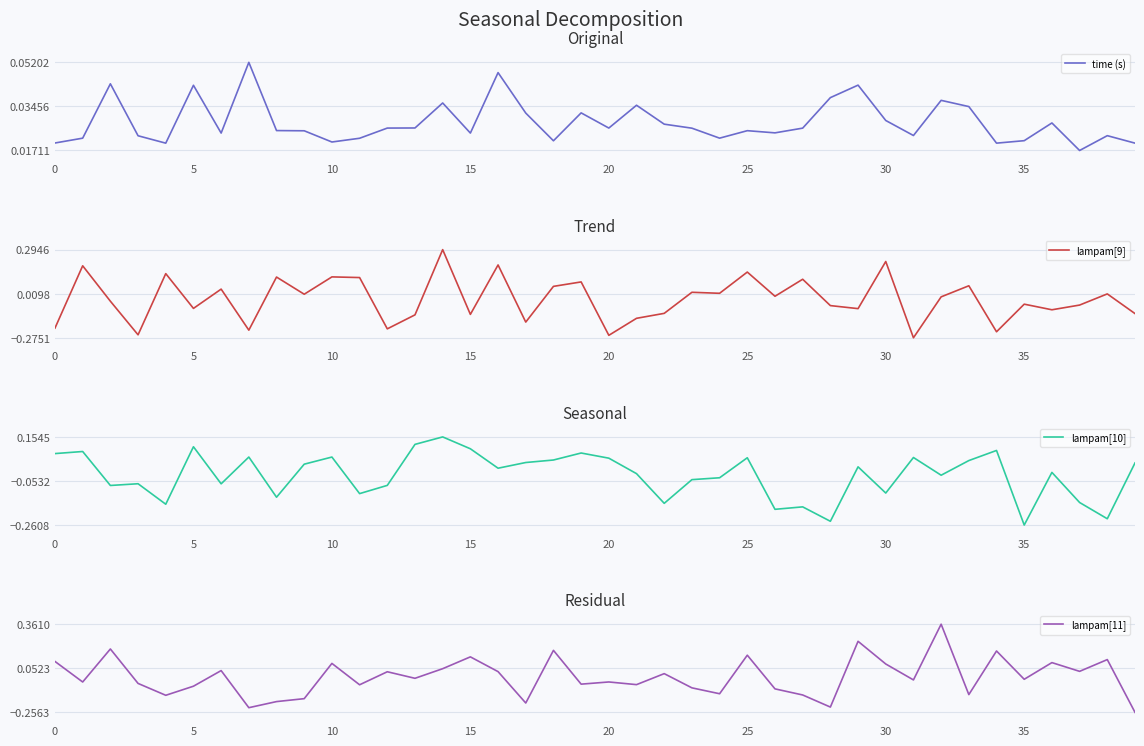

What is the label of the 11th point from the left?

10